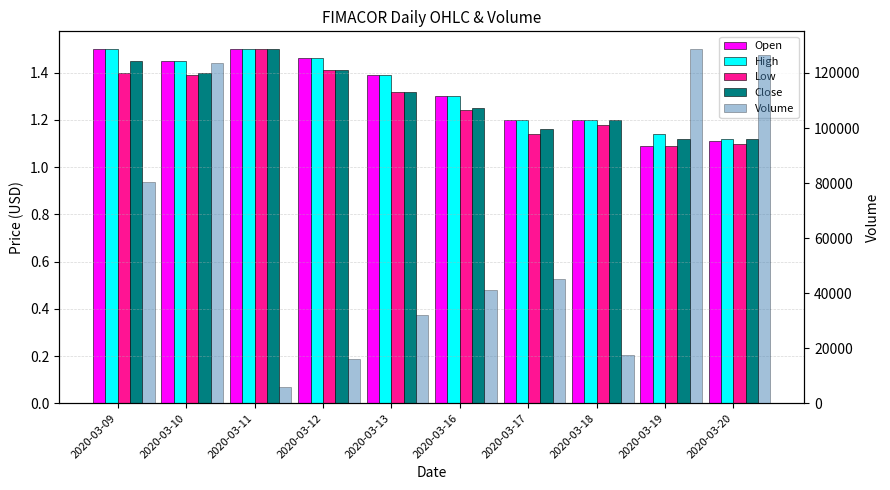

The value of High at 2020-03-18 is 0.5. True or false?

False